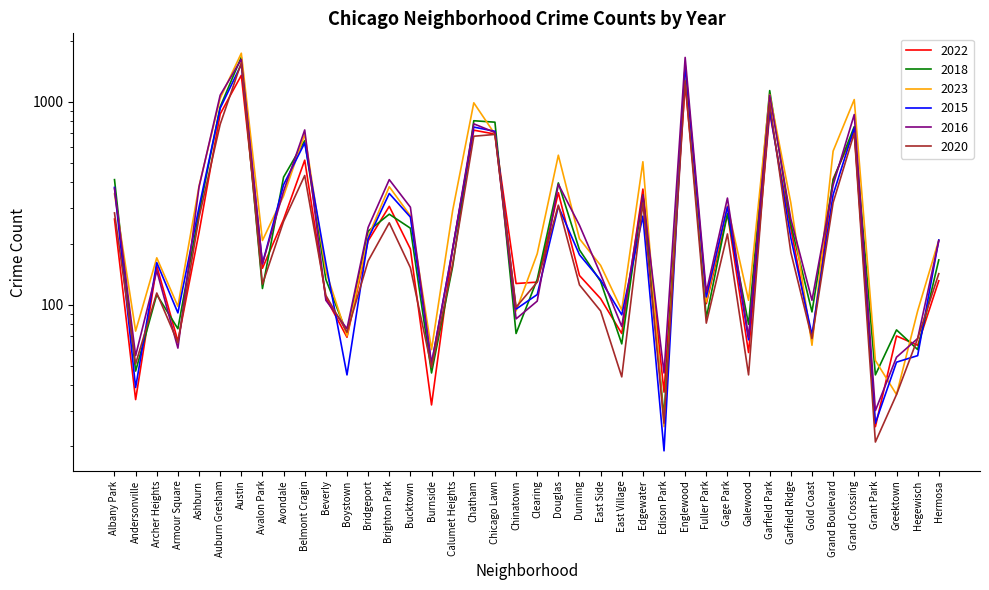

True or false: 2022 and 2015 cross at least once.

True